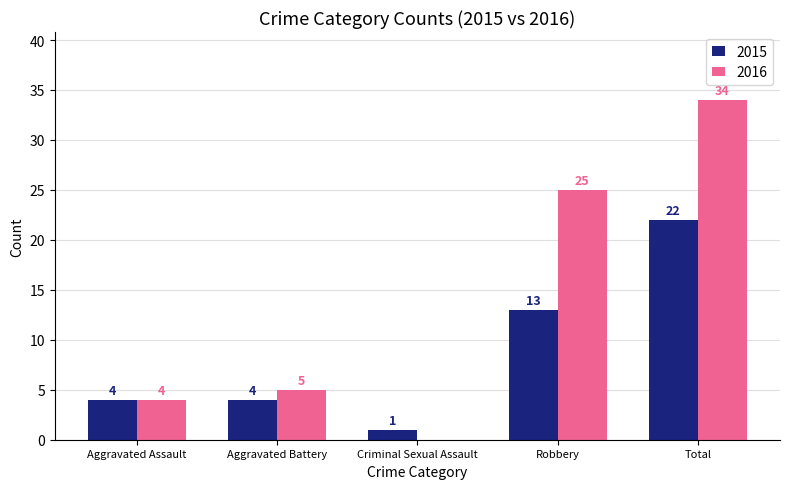

Which series has the widest spread of values?

2016